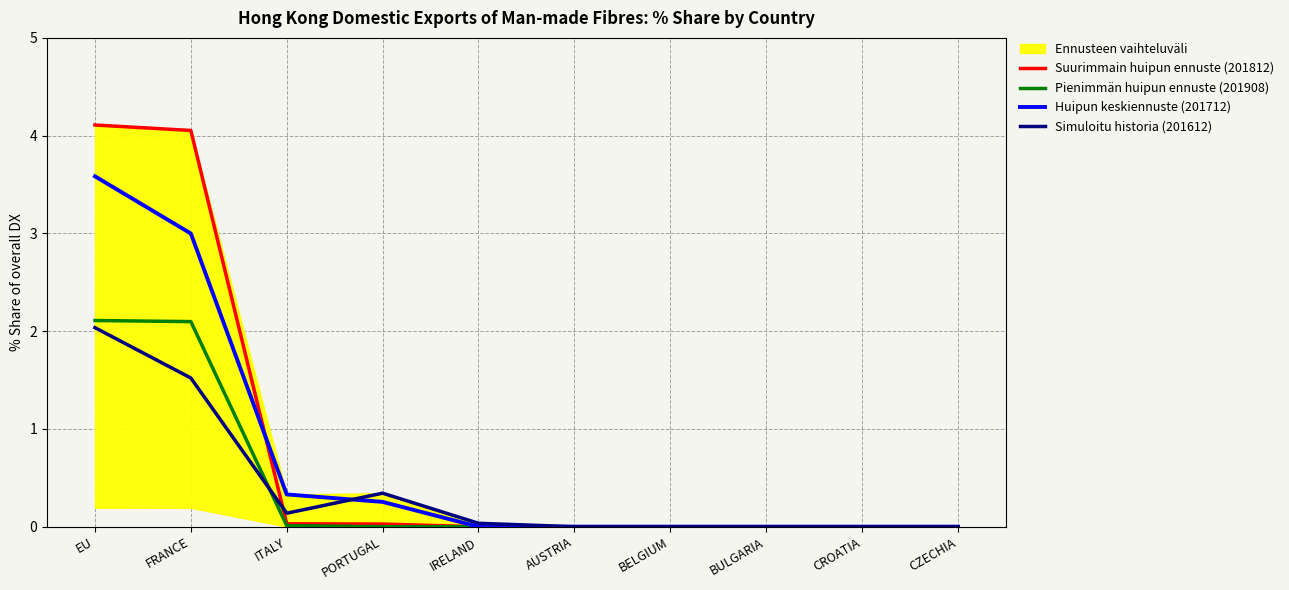

Rank the series at PORTUGAL from lowest to highest value.

Pienimmän huipun ennuste (201908), Suurimmain huipun ennuste (201812), Huipun keskiennuste (201712), Simuloitu historia (201612)